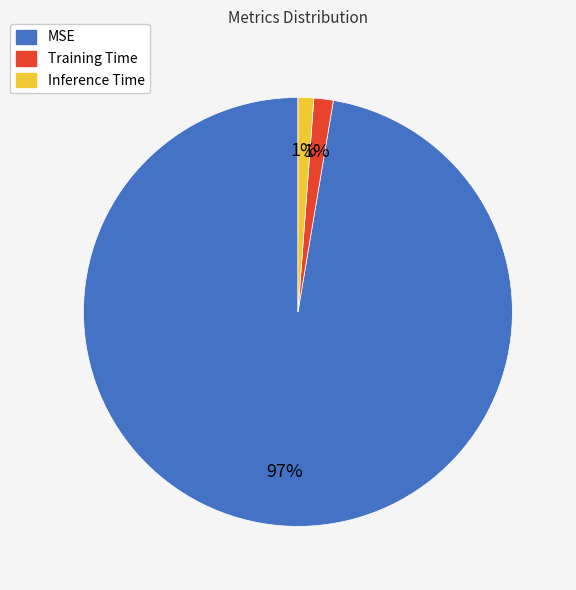

Which has a higher value, Training Time or MSE?

MSE